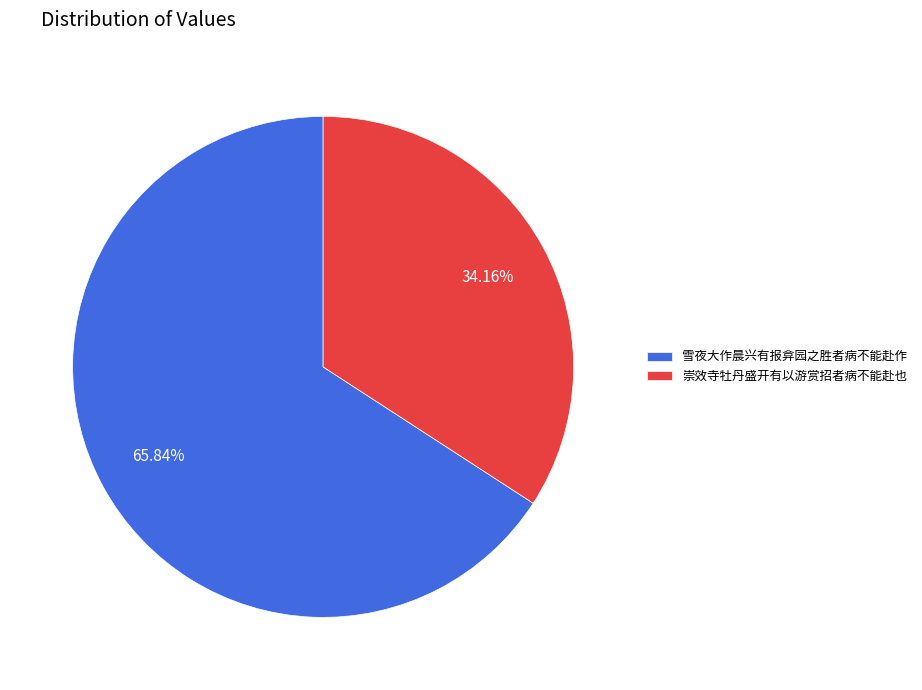

What percentage is the 崇效寺牡丹盛开有以游赏招者病不能赴也 slice, to the nearest percent?

34%